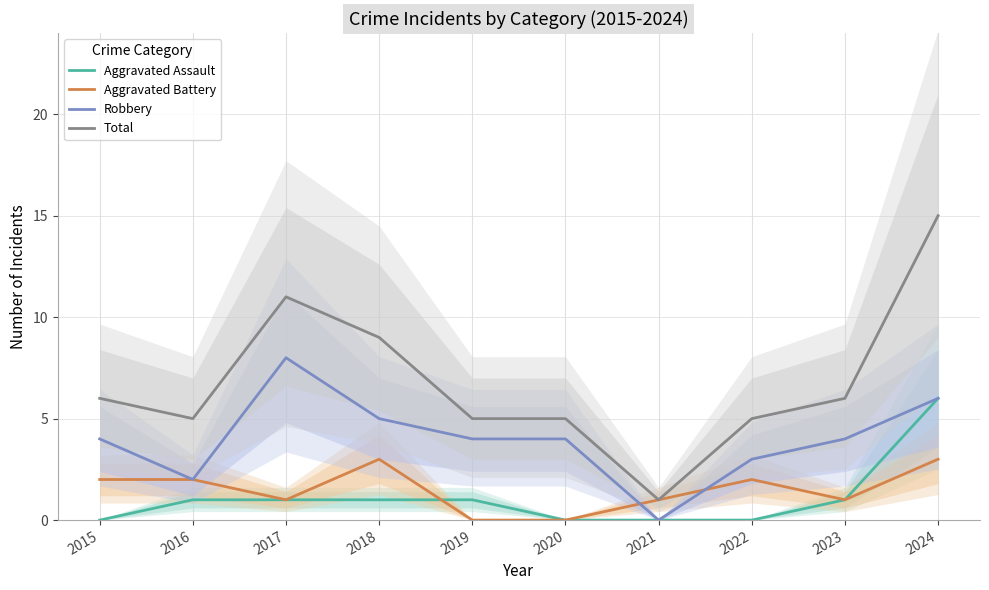

True or false: Total and Aggravated Assault intersect in this chart.

False